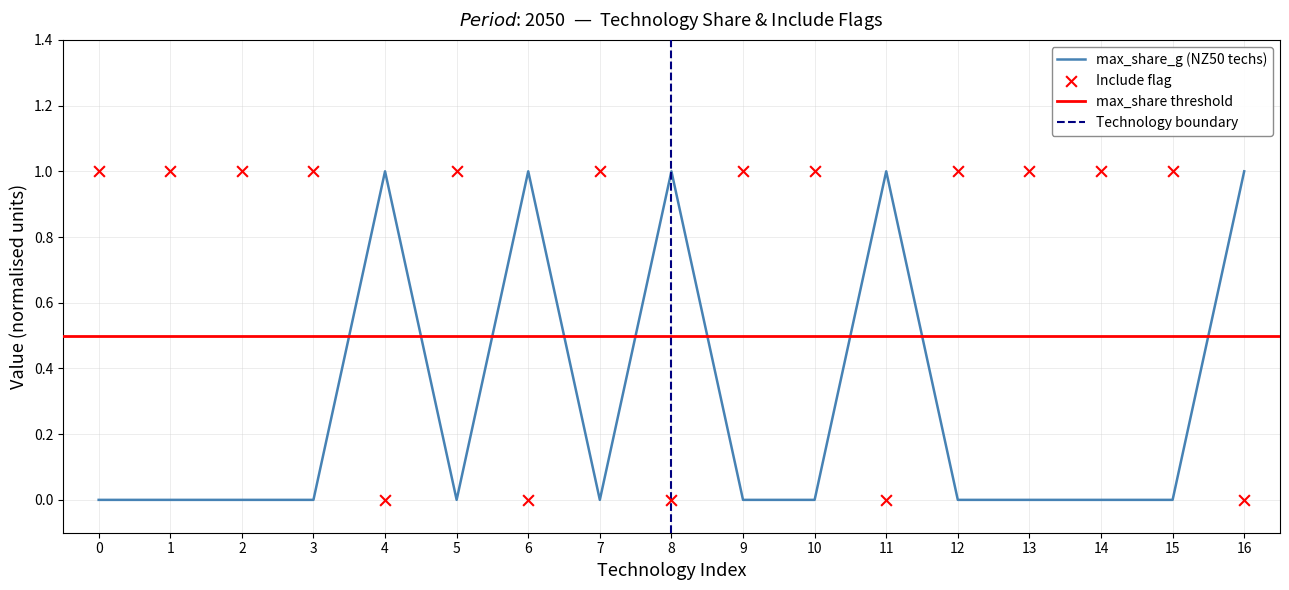

Which series has the largest Y range (max minus min)?

max_share_g